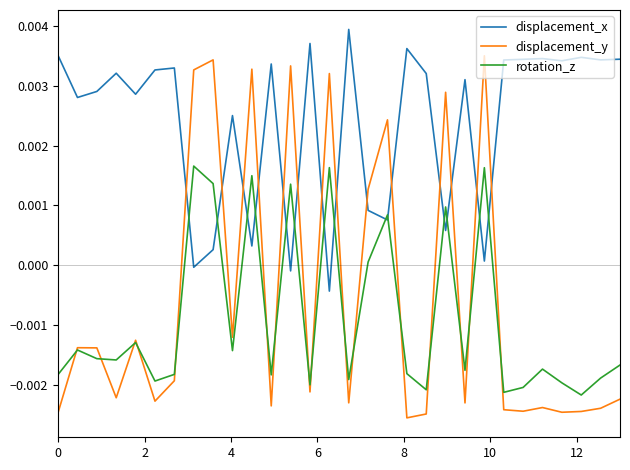

After their last crossing, which series has the higher values: rotation_z or displacement_x?

displacement_x